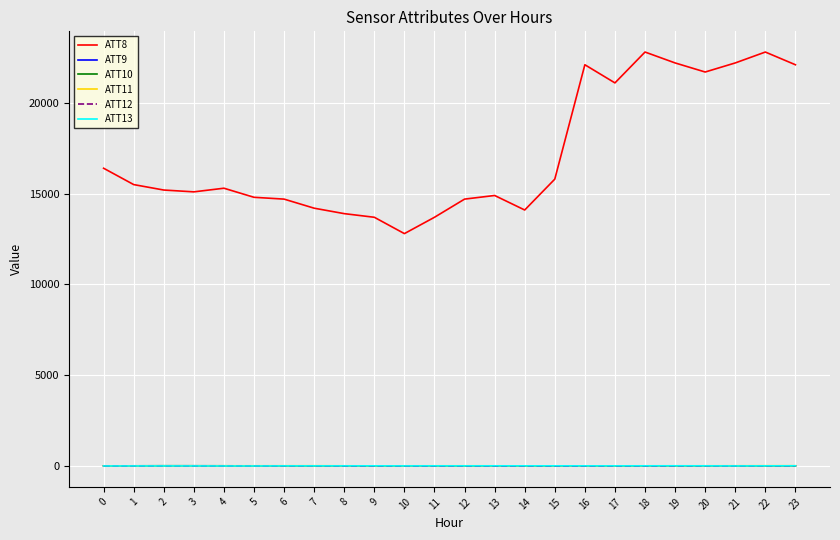

After their last crossing, which series has the higher values: ATT10 or ATT12?

ATT12